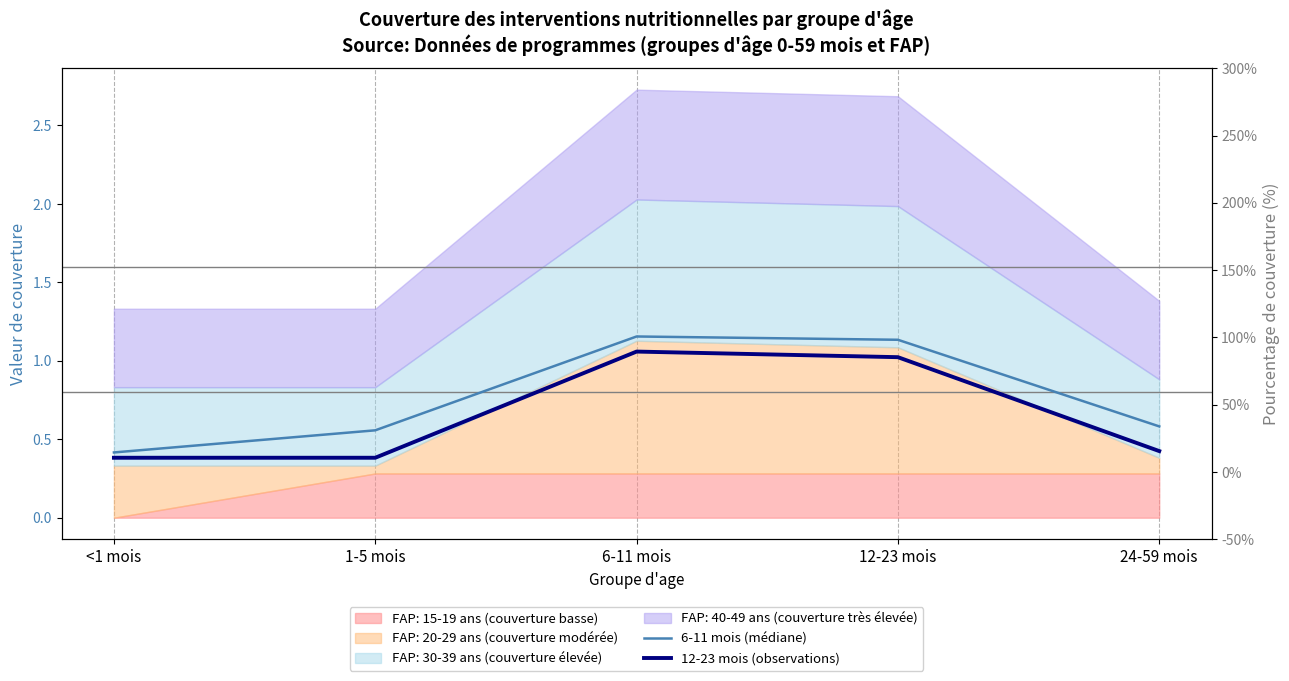

At which category is the sum across all series the highest?

6-11 mois